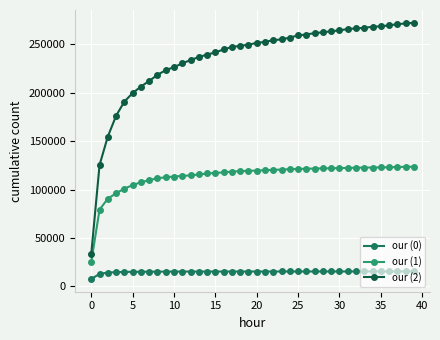

Which series has the widest spread of values?

our (2)